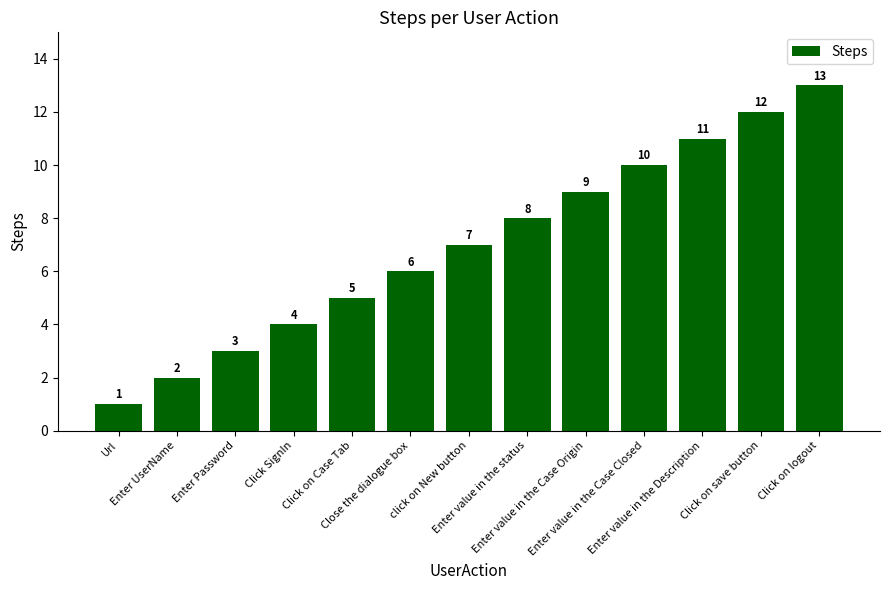

Reading left to right, extract all data points from this chart.

1	2	3	4	5	6	7	8	9	10	11	12	13